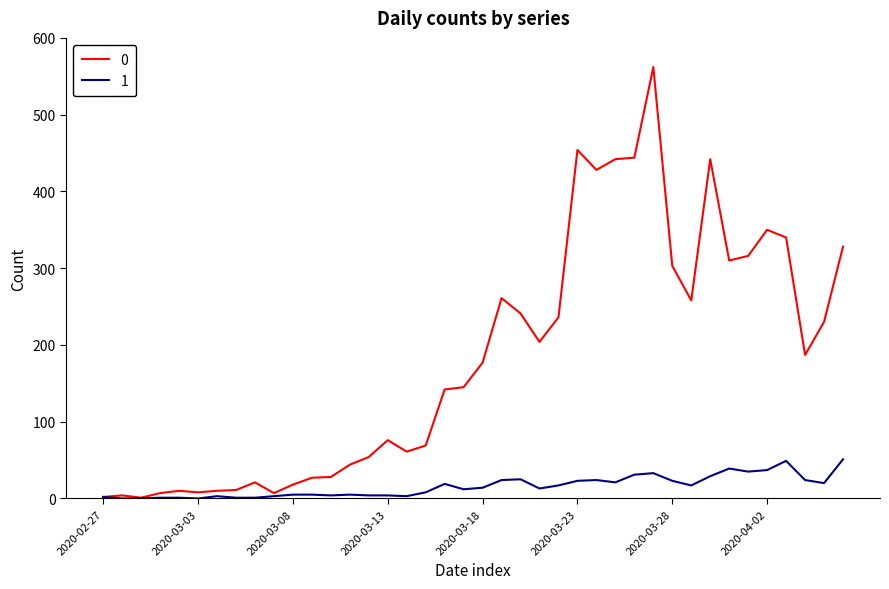

What is the sum of all 1 values?

630